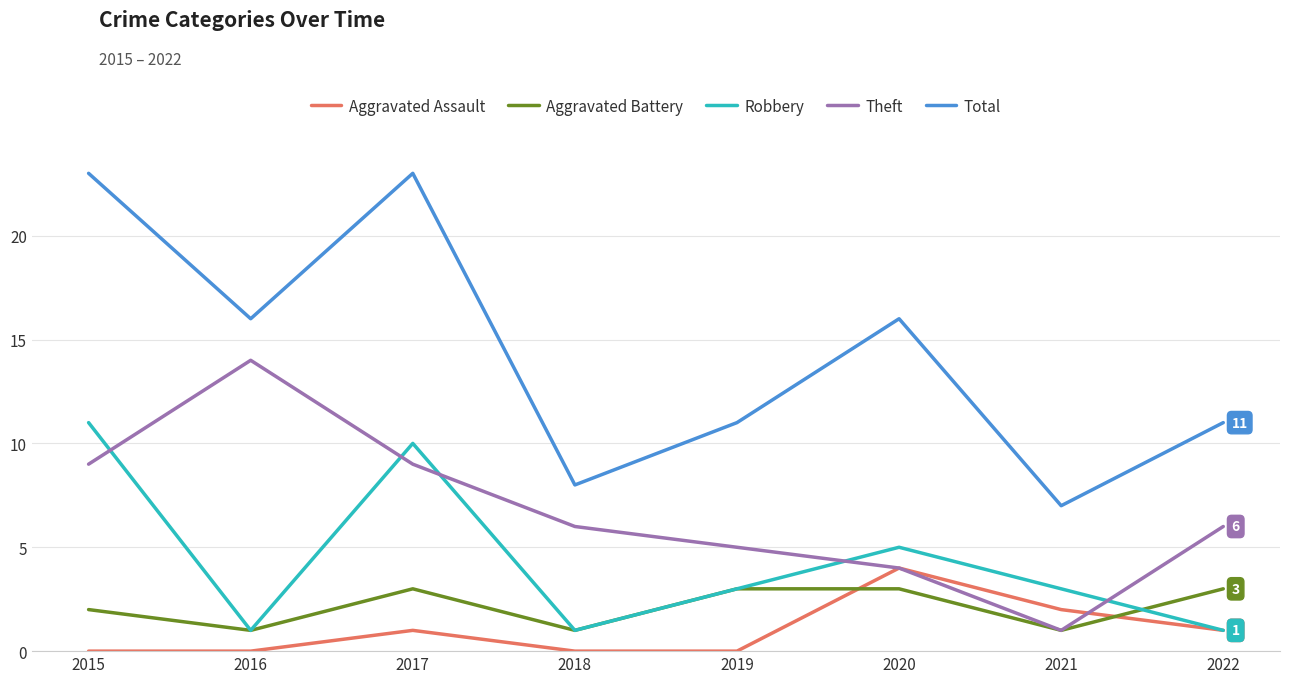

True or false: Aggravated Battery has more than 2 interior local peaks.

False